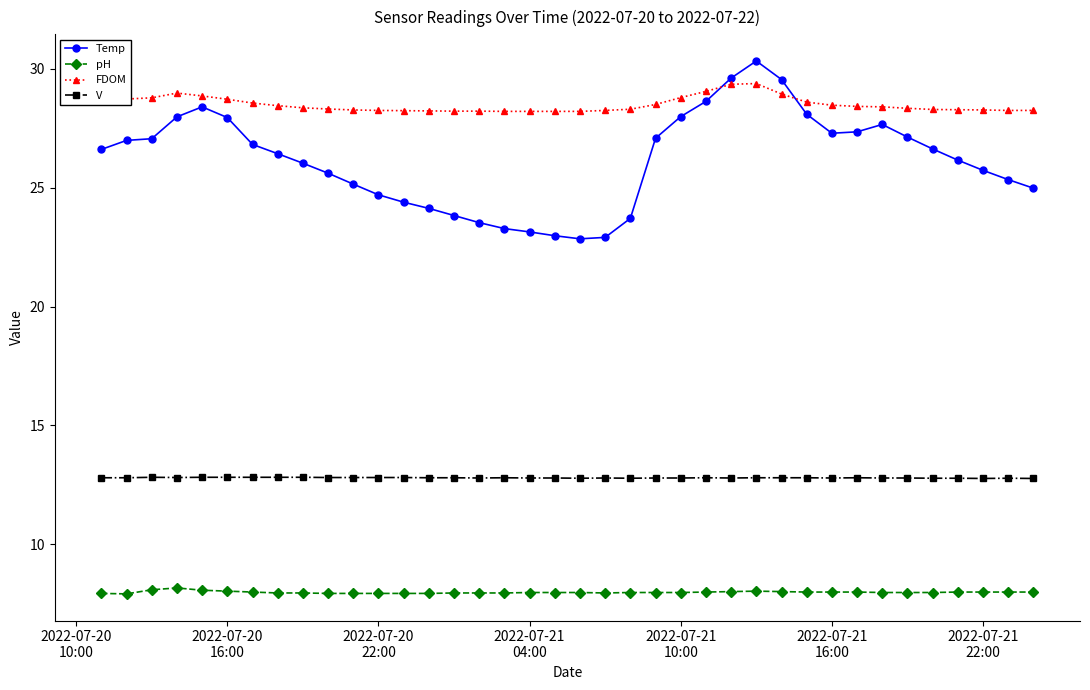

What is the value of the V point at the 8th from the left?

12.8